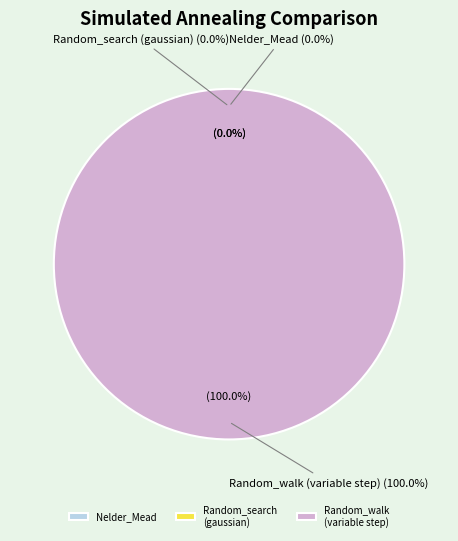

To the nearest percent, what is the combined percentage of Random_walk_variable_step and Random_search_gaussian_distribution?

100%